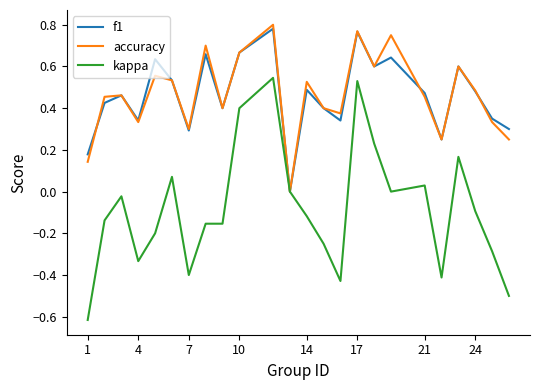

Does the chart have visible grid lines?

No